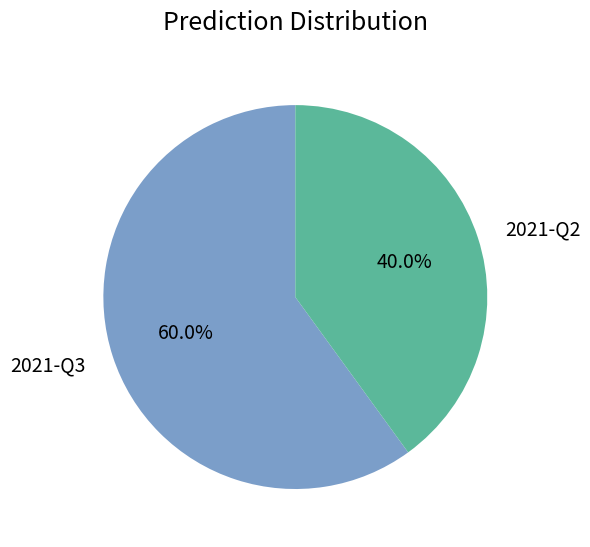

To the nearest percent, what is the difference between the 2021-Q3 and 2021-Q2 slice percentages?

20%